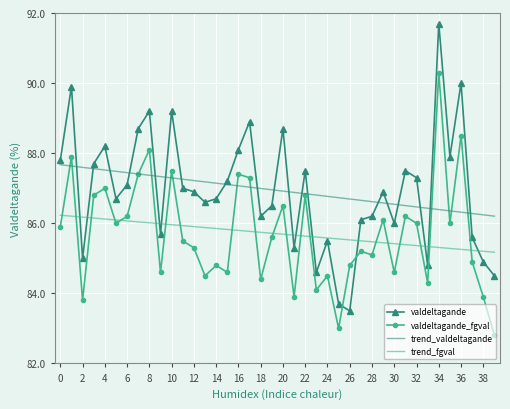

What is the minimum value for valdeltagande?

83.5